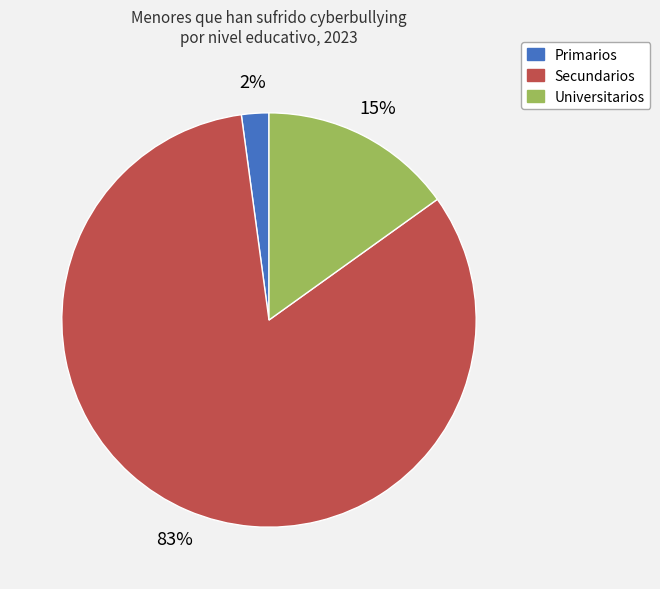

Between Primarios and Universitarios, which is larger?

Universitarios